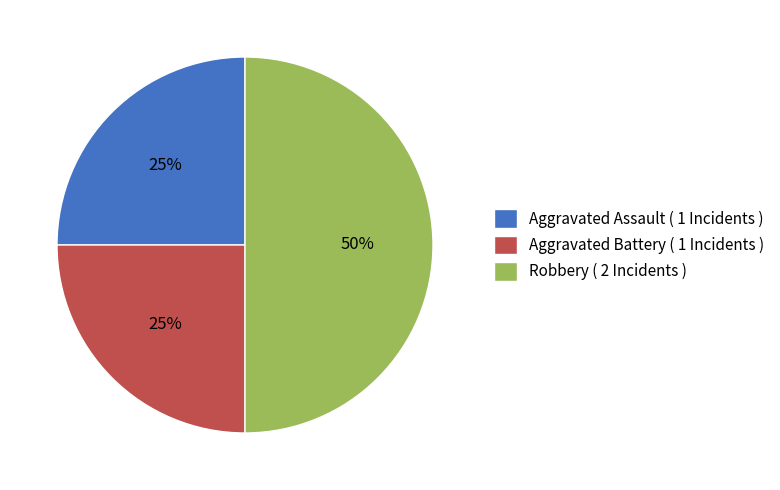

Between Robbery ( 2 Incidents ) and Aggravated Battery ( 1 Incidents ), which is larger?

Robbery ( 2 Incidents )